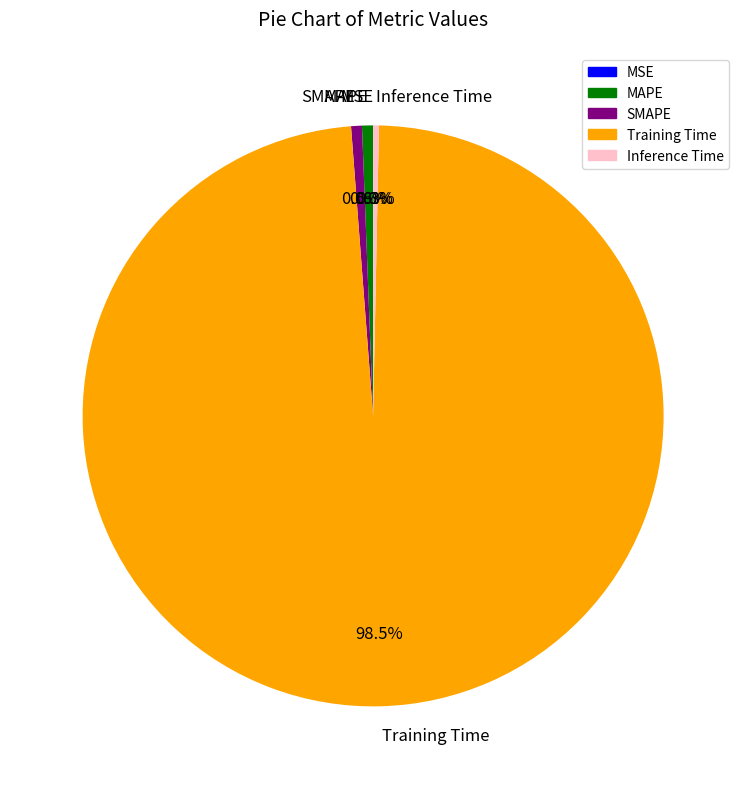

Combined, what portion of the pie is Inference Time and MAPE?

0.9%